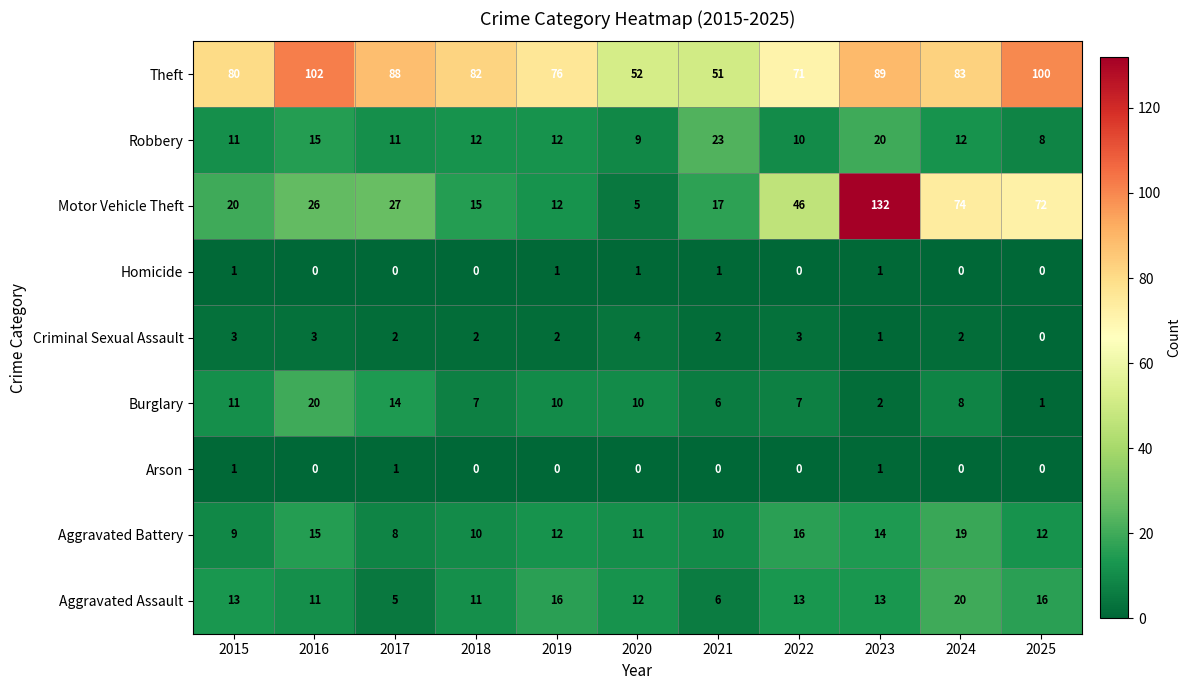

Is the value of Arson at 2022 greater than the value of Burglary at 2016?

No